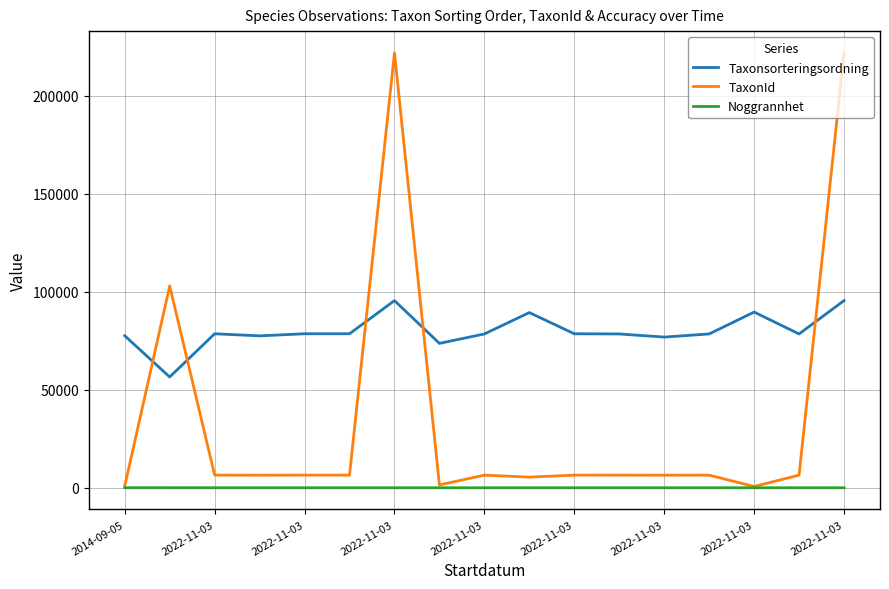

List the series in order of their overall mean, lowest first.

Noggrannhet, TaxonId, Taxonsorteringsordning